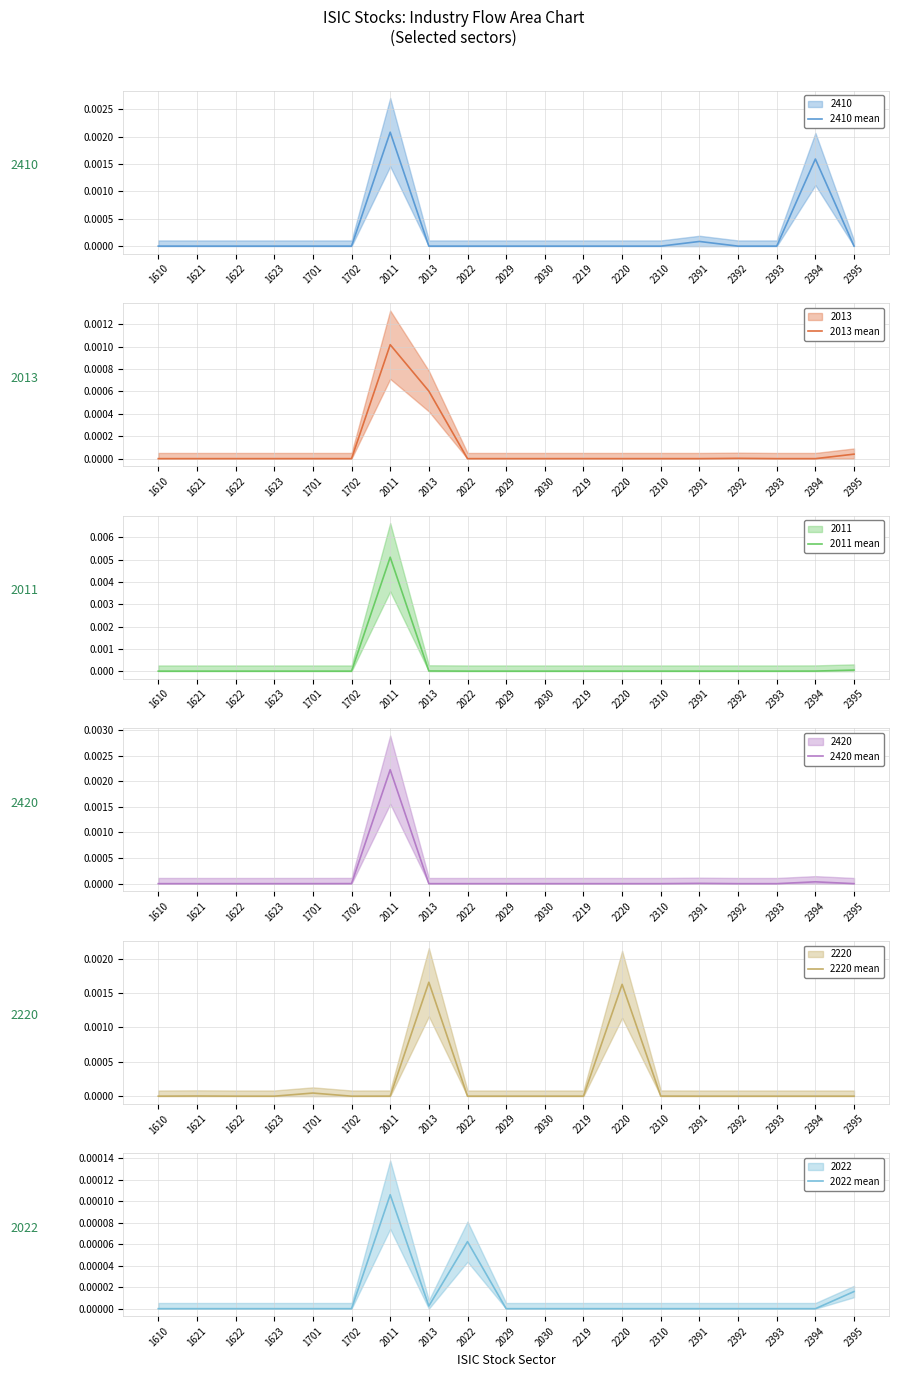

Which series has the largest range (max minus min)?

2011 mean